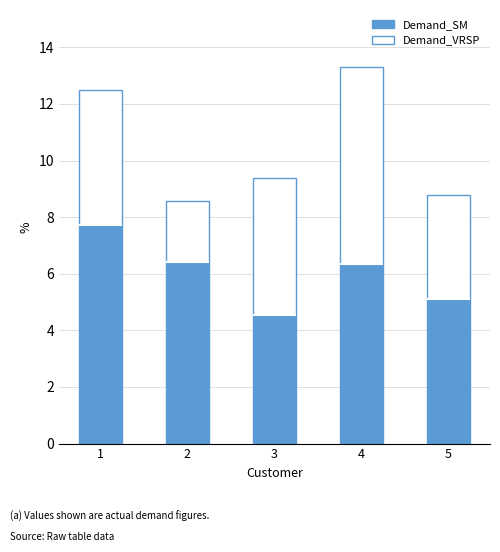

Which label corresponds to the largest value in the chart?

1